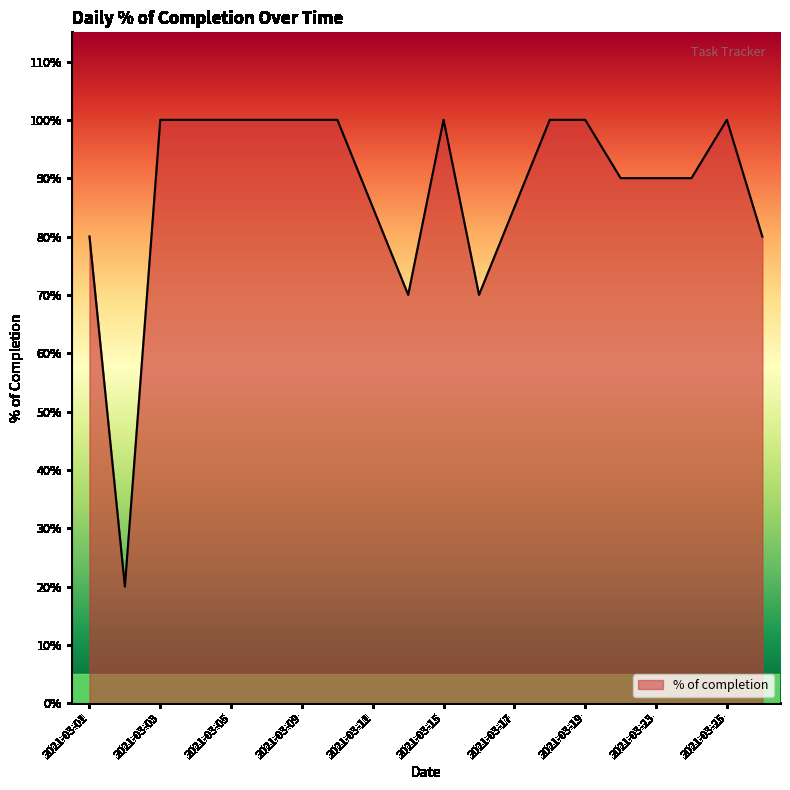

Reading left to right, list all the values displayed in this chart.

2021-03-01=0.8	2021-03-02=0.2	2021-03-03=1.0	2021-03-04=1.0	2021-03-05=1.0	2021-03-08=1.0	2021-03-09=1.0	2021-03-10=1.0	2021-03-11=0.8	2021-03-12=0.7	2021-03-15=1.0	2021-03-16=0.7	2021-03-17=0.8	2021-03-18=1.0	2021-03-19=1.0	2021-03-22=0.9	2021-03-23=0.9	2021-03-24=0.9	2021-03-25=1.0	2021-03-29=0.8